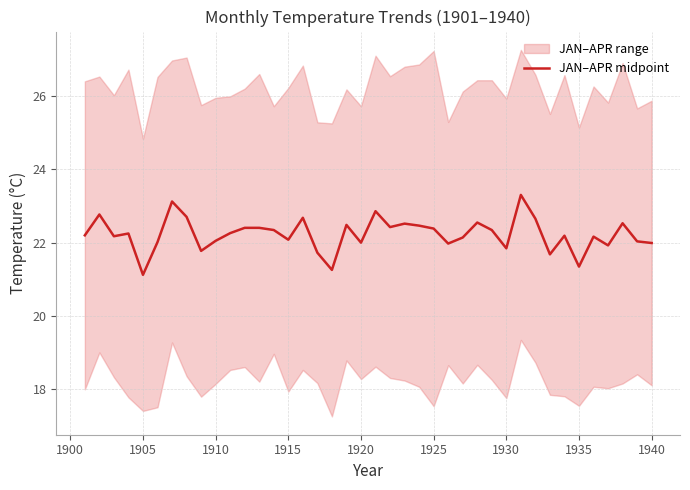

What is the average value?

22.2